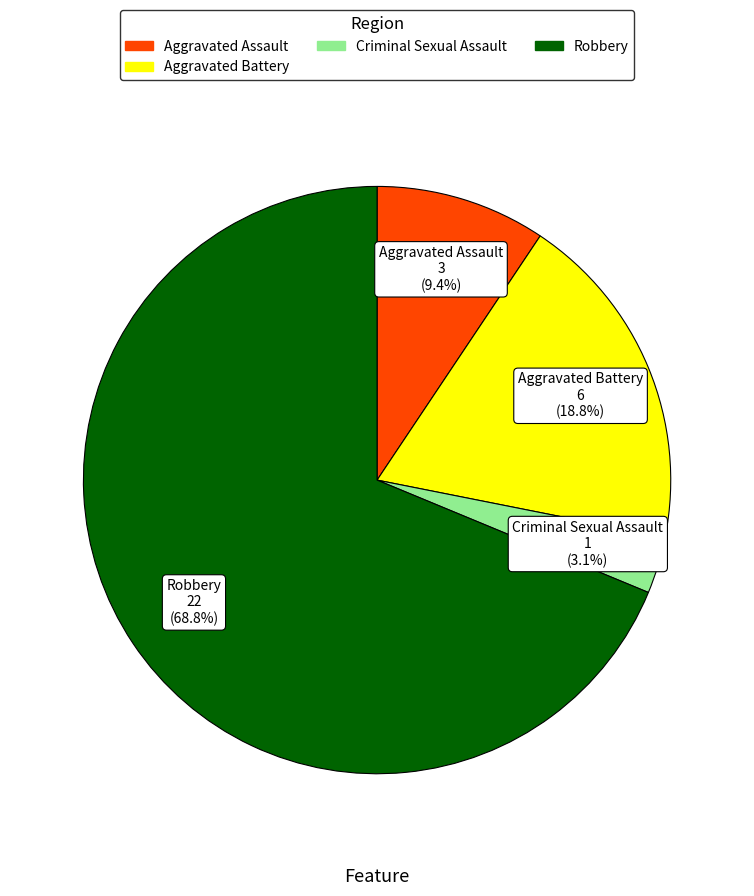

Which slice is the largest?

Robbery